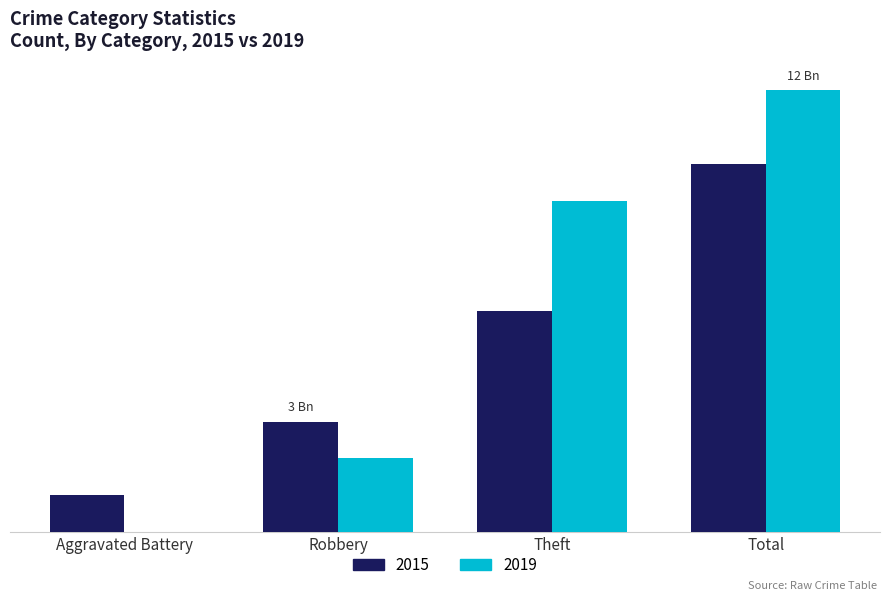

Are the bars grouped side by side (vs. stacked)?

Yes